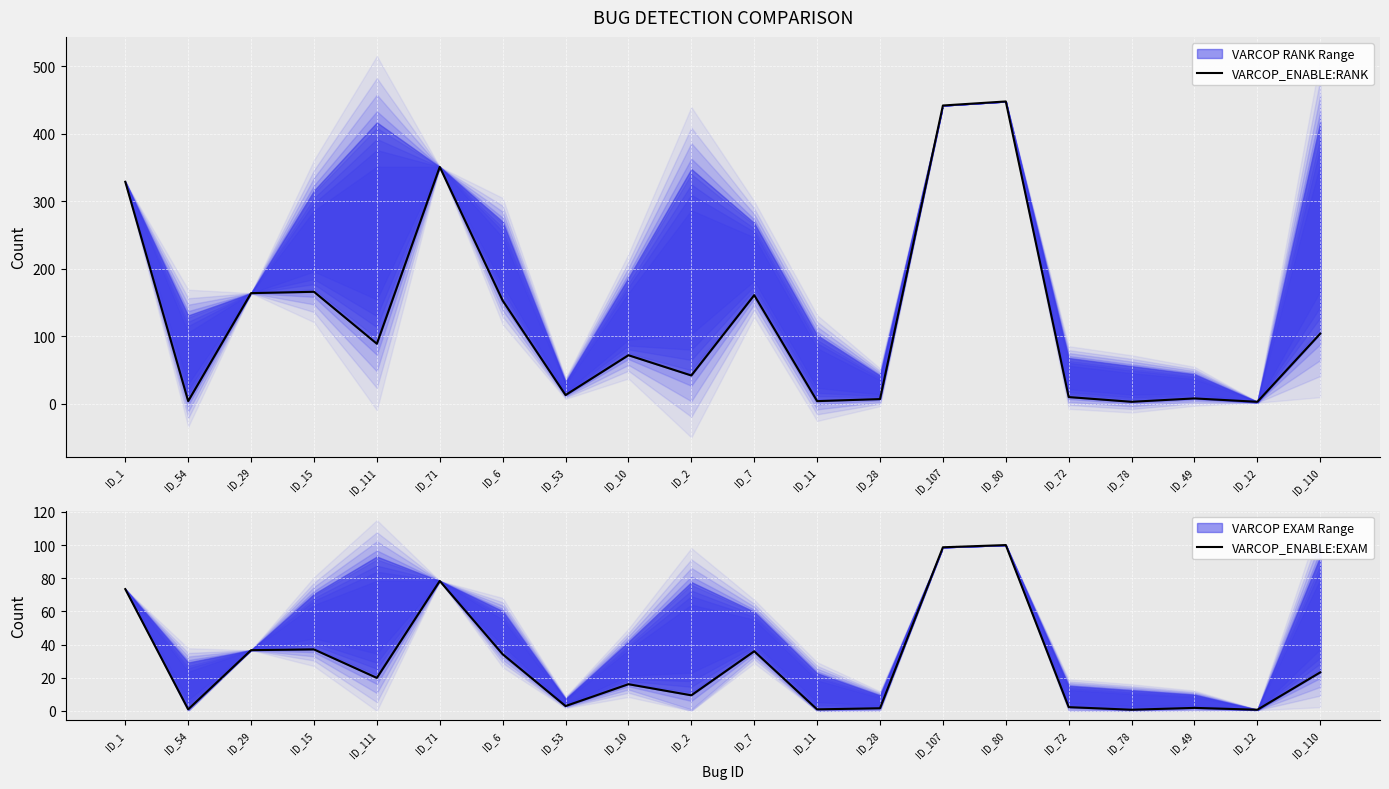

What is the label of the 4th point from the right?

ID_78